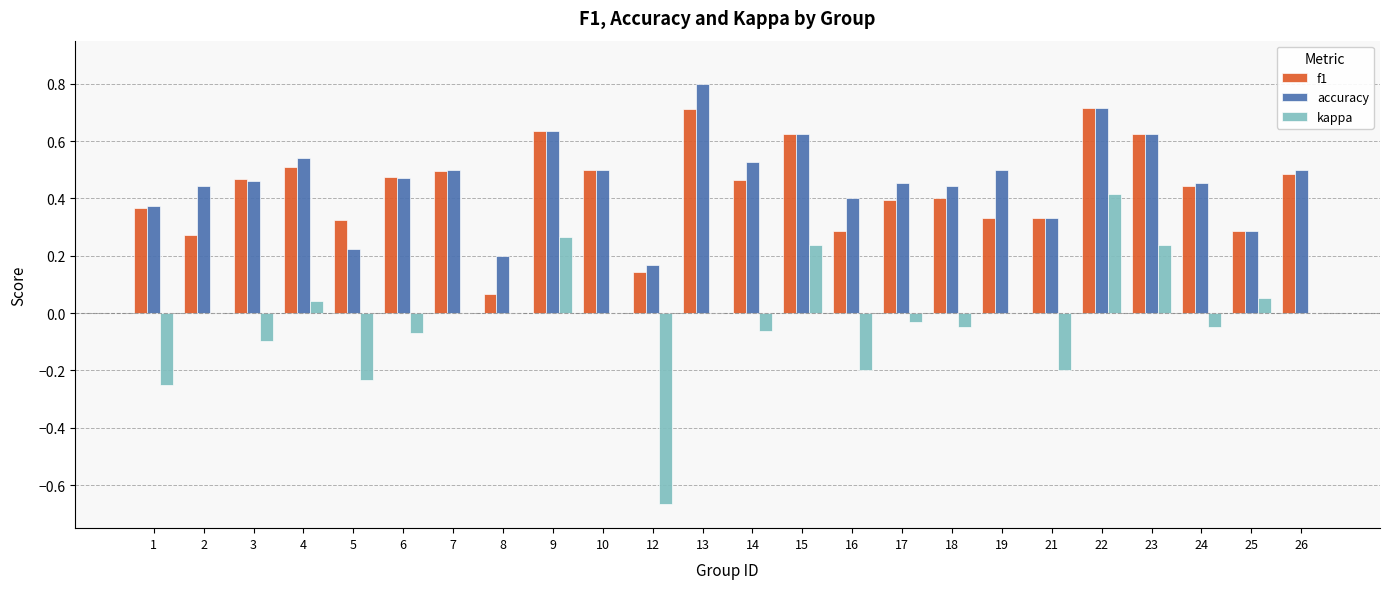

How many categories are shown in the chart?

24